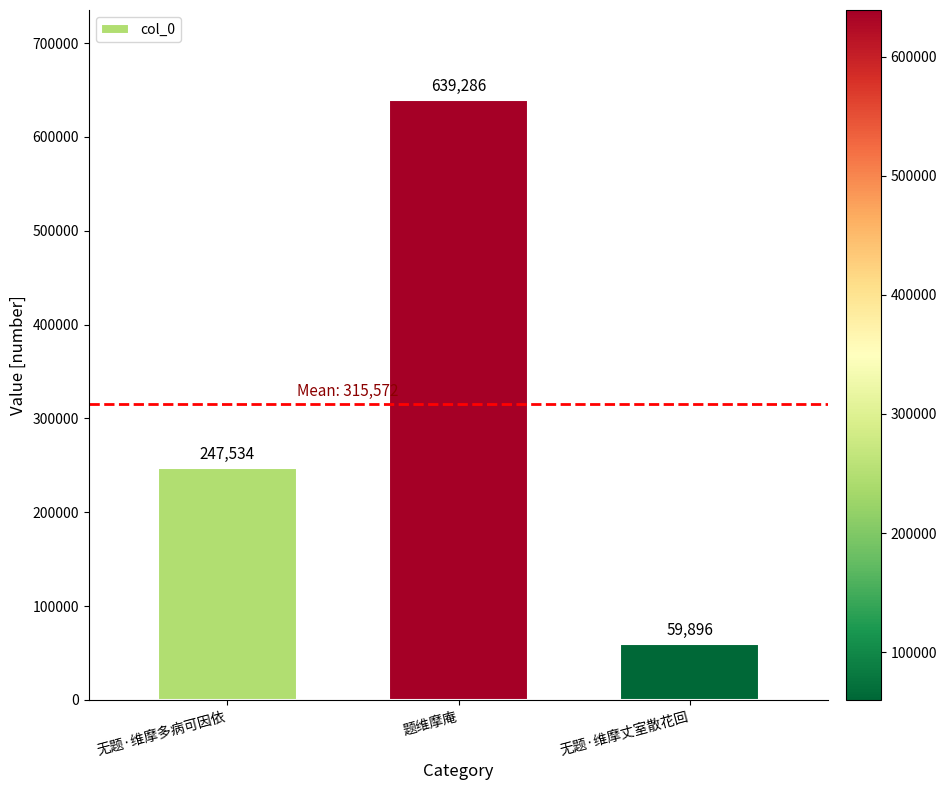

What is the approximate value at 题维摩庵, to the nearest 10?

639290